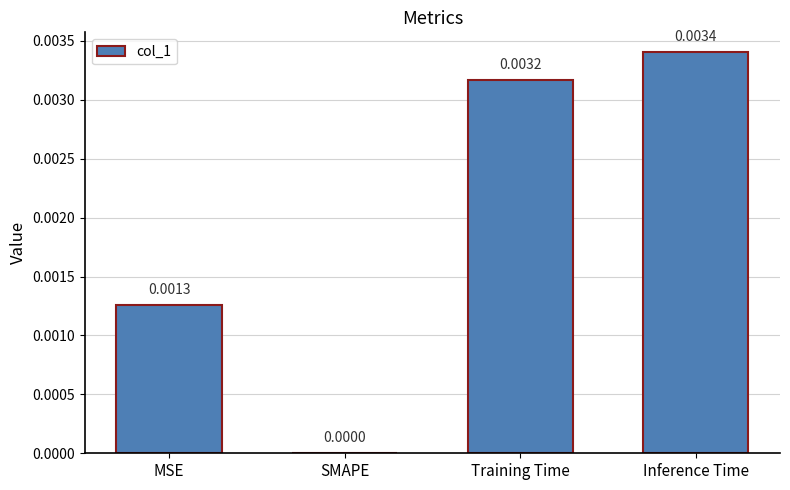

Which has a higher value, MSE or Training Time?

Training Time